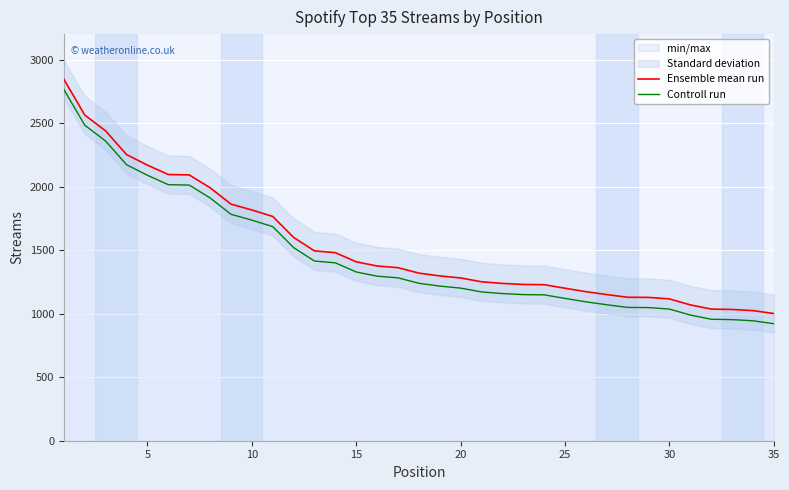

Which series has the widest spread of values?

Ensemble mean run